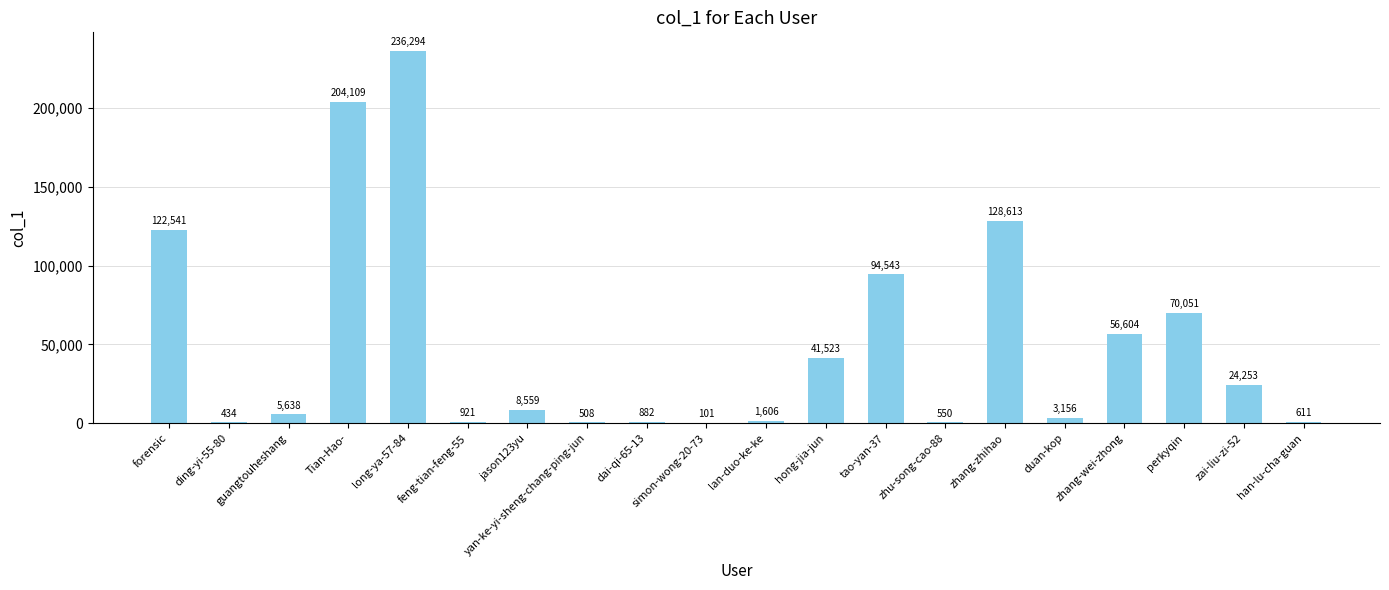

How many categories are shown in the chart?

20